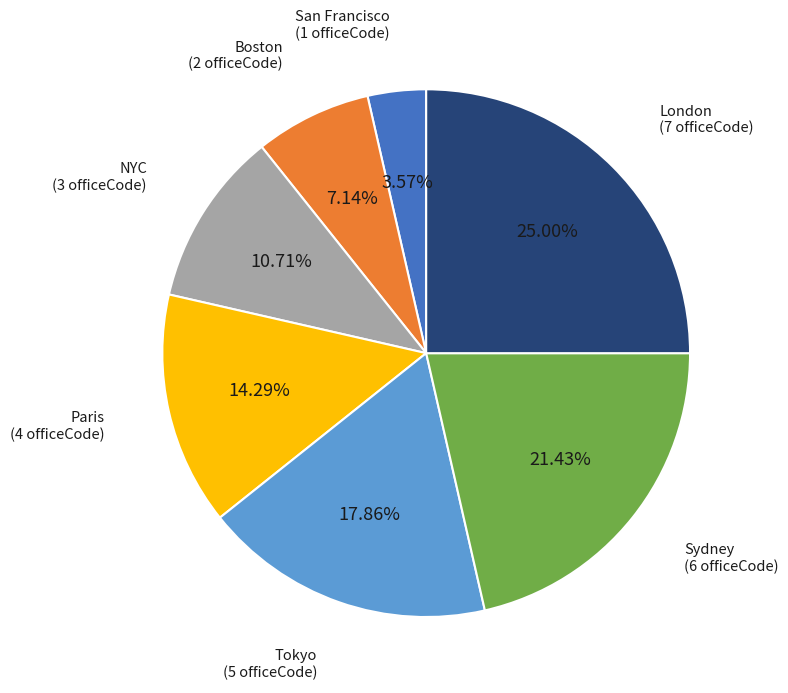

Does any single category account for the majority?

No